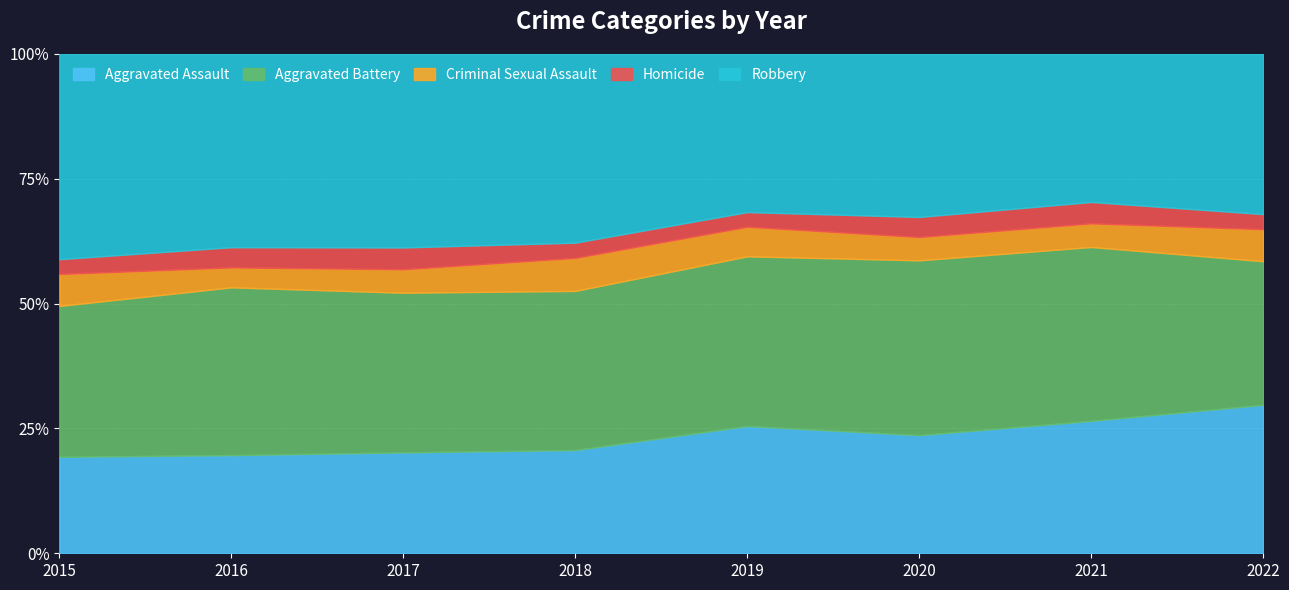

Between which two adjacent categories do Homicide and Criminal Sexual Assault first intersect?

2015 and 2016